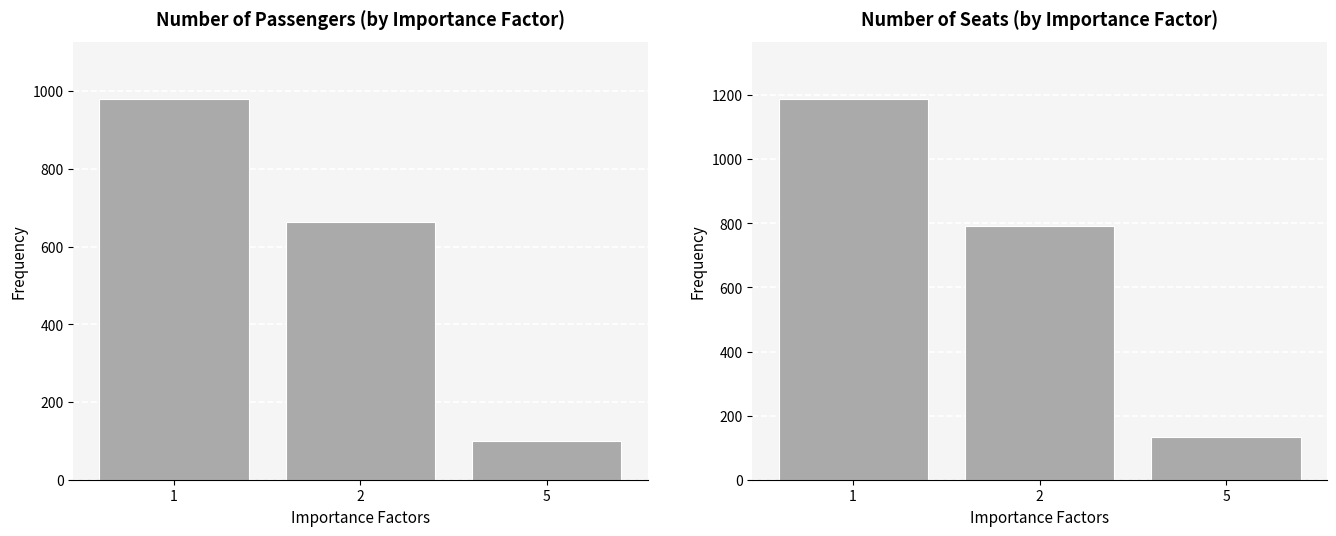

What is the sum of all Number of Seats values?

2112